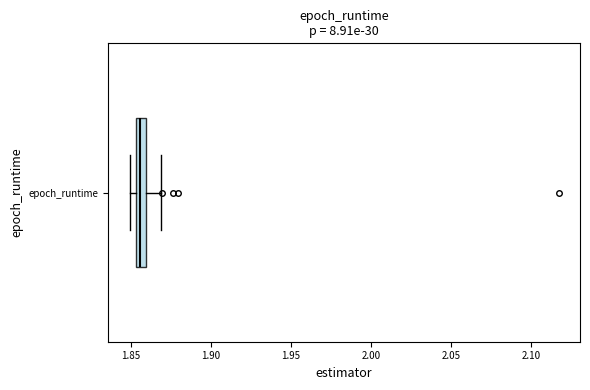

Where does the right whisker of the box for epoch_runtime end on the x-axis? The values are not printed on the chart, so give them approximately, as read against the axis.

1.870